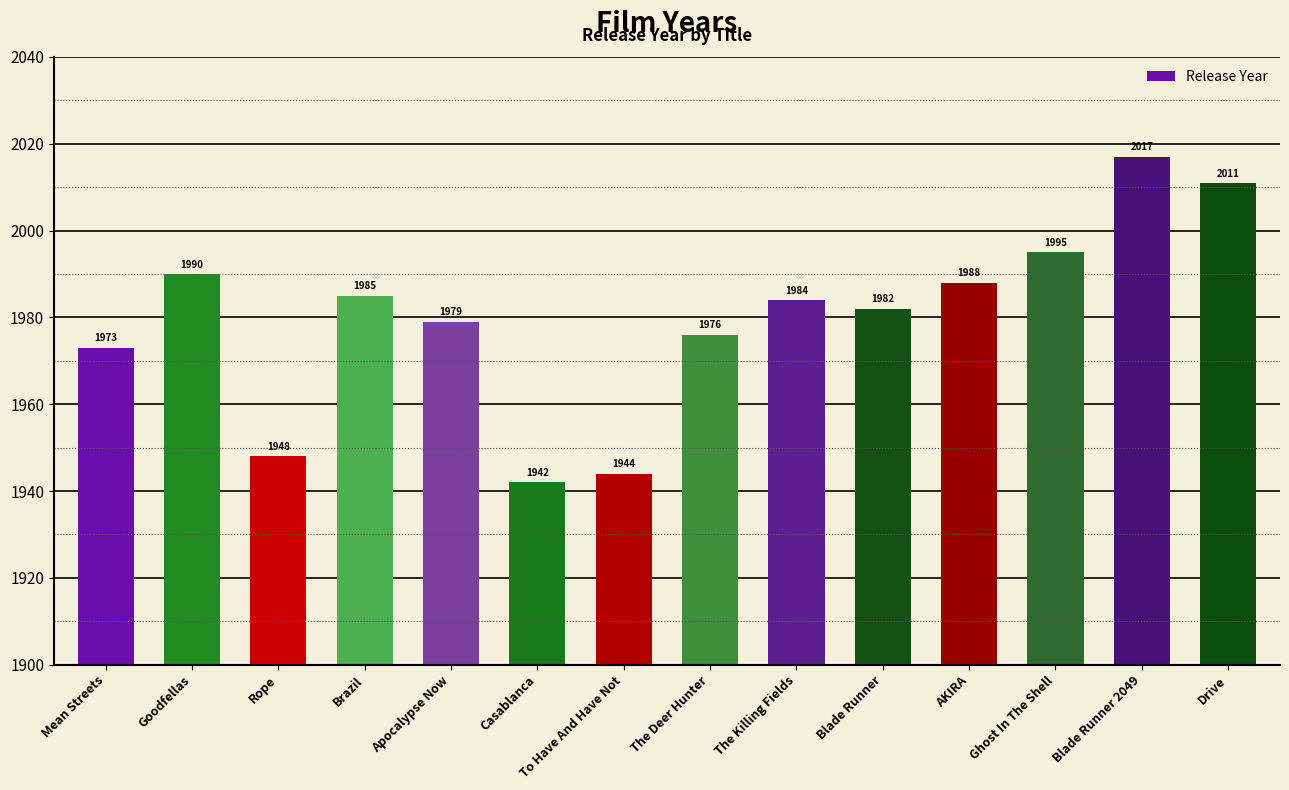

Between Drive and The Killing Fields, which is larger?

Drive